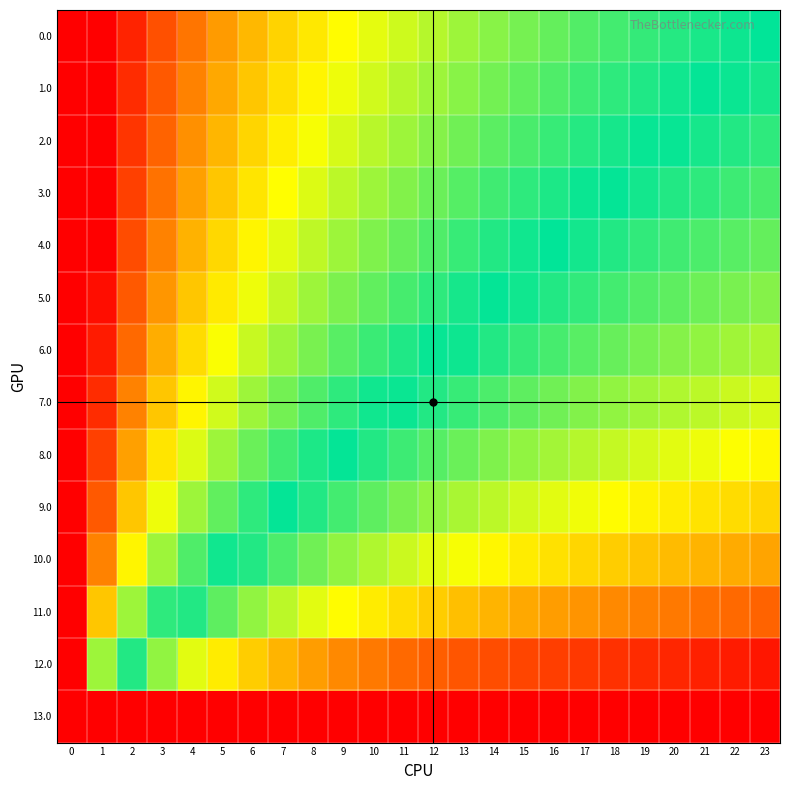

Reading right to left, transcribe all the data shown in this chart.

row_0: 23=0.5	22=0.5	21=0.5	20=0.5	19=0.5	18=0.5	17=0.6	16=0.6	15=0.6	14=0.6	13=0.6	12=0.6	11=0.6	10=0.7	9=0.7	8=0.7	7=0.7	6=0.7	5=0.8	4=0.8	3=0.9	2=0.9	1=1.0	0=1.0
row_1: 23=0.5	22=0.5	21=0.5	20=0.5	19=0.5	18=0.5	17=0.5	16=0.6	15=0.6	14=0.6	13=0.6	12=0.6	11=0.6	10=0.6	9=0.7	8=0.7	7=0.7	6=0.7	5=0.8	4=0.8	3=0.9	2=0.9	1=1.0	0=1.0
row_2: 23=0.5	22=0.5	21=0.5	20=0.5	19=0.5	18=0.5	17=0.5	16=0.5	15=0.5	14=0.6	13=0.6	12=0.6	11=0.6	10=0.6	9=0.6	8=0.7	7=0.7	6=0.7	5=0.7	4=0.8	3=0.8	2=0.9	1=1.0	0=1.0
row_3: 23=0.5	22=0.5	21=0.5	20=0.5	19=0.5	18=0.5	17=0.5	16=0.5	15=0.5	14=0.5	13=0.6	12=0.6	11=0.6	10=0.6	9=0.6	8=0.6	7=0.7	6=0.7	5=0.7	4=0.8	3=0.8	2=0.9	1=1.0	0=1.0
row_4: 23=0.4	22=0.4	21=0.5	20=0.5	19=0.5	18=0.5	17=0.5	16=0.5	15=0.5	14=0.5	13=0.5	12=0.6	11=0.6	10=0.6	9=0.6	8=0.6	7=0.6	6=0.7	5=0.7	4=0.7	3=0.8	2=0.9	1=1.0	0=1.0
row_5: 23=0.4	22=0.4	21=0.4	20=0.4	19=0.4	18=0.5	17=0.5	16=0.5	15=0.5	14=0.5	13=0.5	12=0.5	11=0.5	10=0.6	9=0.6	8=0.6	7=0.6	6=0.7	5=0.7	4=0.7	3=0.8	2=0.9	1=1.0	0=1.0
row_6: 23=0.4	22=0.4	21=0.4	20=0.4	19=0.4	18=0.4	17=0.4	16=0.5	15=0.5	14=0.5	13=0.5	12=0.5	11=0.5	10=0.5	9=0.6	8=0.6	7=0.6	6=0.6	5=0.7	4=0.7	3=0.8	2=0.8	1=1.0	0=1.0
row_7: 23=0.4	22=0.4	21=0.4	20=0.4	19=0.4	18=0.4	17=0.4	16=0.4	15=0.4	14=0.5	13=0.5	12=0.5	11=0.5	10=0.5	9=0.5	8=0.6	7=0.6	6=0.6	5=0.6	4=0.7	3=0.7	2=0.8	1=0.9	0=1.0
row_8: 23=0.3	22=0.3	21=0.3	20=0.4	19=0.4	18=0.4	17=0.4	16=0.4	15=0.4	14=0.4	13=0.4	12=0.4	11=0.5	10=0.5	9=0.5	8=0.5	7=0.5	6=0.6	5=0.6	4=0.6	3=0.7	2=0.8	1=0.9	0=1.0
row_9: 23=0.3	22=0.3	21=0.3	20=0.3	19=0.3	18=0.3	17=0.3	16=0.4	15=0.4	14=0.4	13=0.4	12=0.4	11=0.4	10=0.4	9=0.5	8=0.5	7=0.5	6=0.5	5=0.6	4=0.6	3=0.7	2=0.7	1=0.9	0=1.0
row_10: 23=0.2	22=0.2	21=0.3	20=0.3	19=0.3	18=0.3	17=0.3	16=0.3	15=0.3	14=0.3	13=0.3	12=0.4	11=0.4	10=0.4	9=0.4	8=0.4	7=0.5	6=0.5	5=0.5	4=0.6	3=0.6	2=0.7	1=0.8	0=1.0
row_11: 23=0.2	22=0.2	21=0.2	20=0.2	19=0.2	18=0.2	17=0.2	16=0.2	15=0.2	14=0.3	13=0.3	12=0.3	11=0.3	10=0.3	9=0.3	8=0.4	7=0.4	6=0.4	5=0.4	4=0.5	3=0.5	2=0.6	1=0.7	0=1.0
row_12: 23=0.0	22=0.0	21=0.1	20=0.1	19=0.1	18=0.1	17=0.1	16=0.1	15=0.1	14=0.1	13=0.1	12=0.2	11=0.2	10=0.2	9=0.2	8=0.2	7=0.3	6=0.3	5=0.3	4=0.4	3=0.4	2=0.5	1=0.6	0=1.0
row_13: 23=0.0	22=0.0	21=0.0	20=0.0	19=0.0	18=0.0	17=0.0	16=0.0	15=0.0	14=0.0	13=0.0	12=0.0	11=0.0	10=0.0	9=0.0	8=0.0	7=0.0	6=0.0	5=0.0	4=0.0	3=0.0	2=0.0	1=0.0	0=0.0